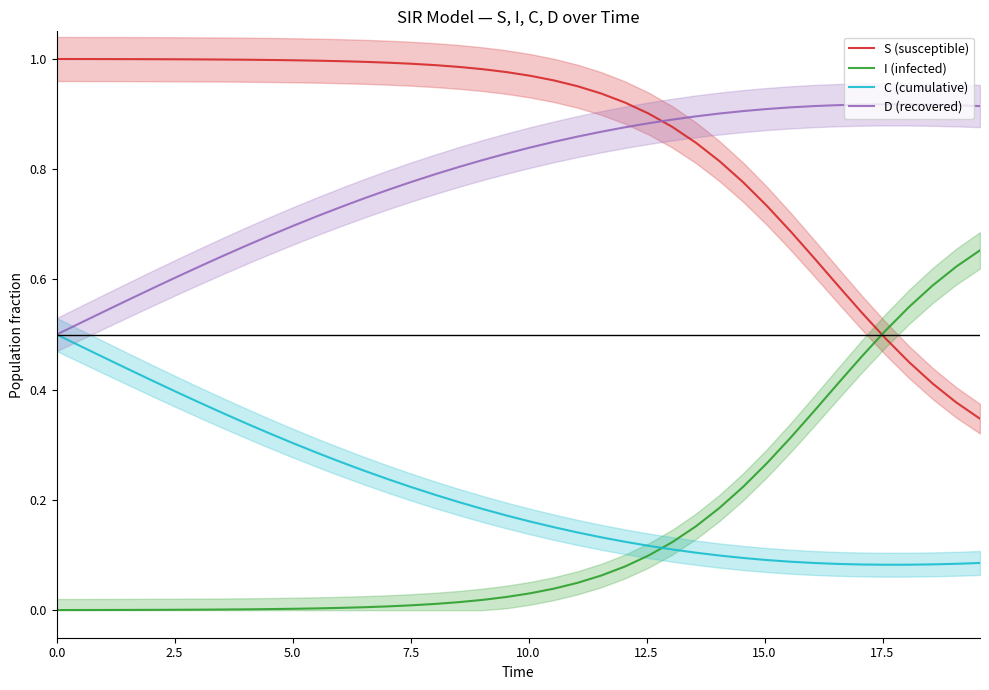

True or false: S (susceptible) and I (infected) intersect in this chart.

True